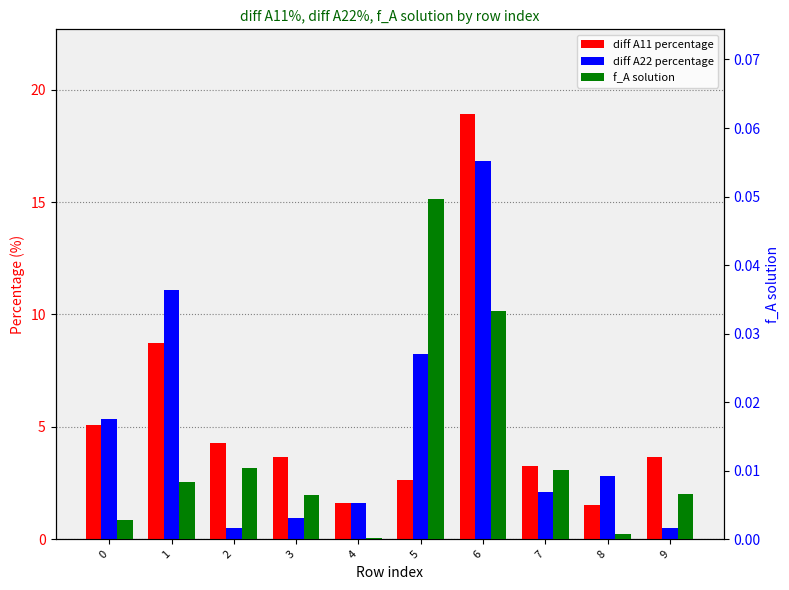

Reading right to left, extract all data points from this chart.

diff A11 percentage: 3.7	1.5	3.2	18.9	2.6	1.6	3.7	4.3	8.7	5.1
diff A22 percentage: 0.5	2.8	2.1	16.8	8.2	1.6	0.9	0.5	11.1	5.4
f_A solution: 0.0	0.0	0.0	0.0	0.0	0.0	0.0	0.0	0.0	0.0